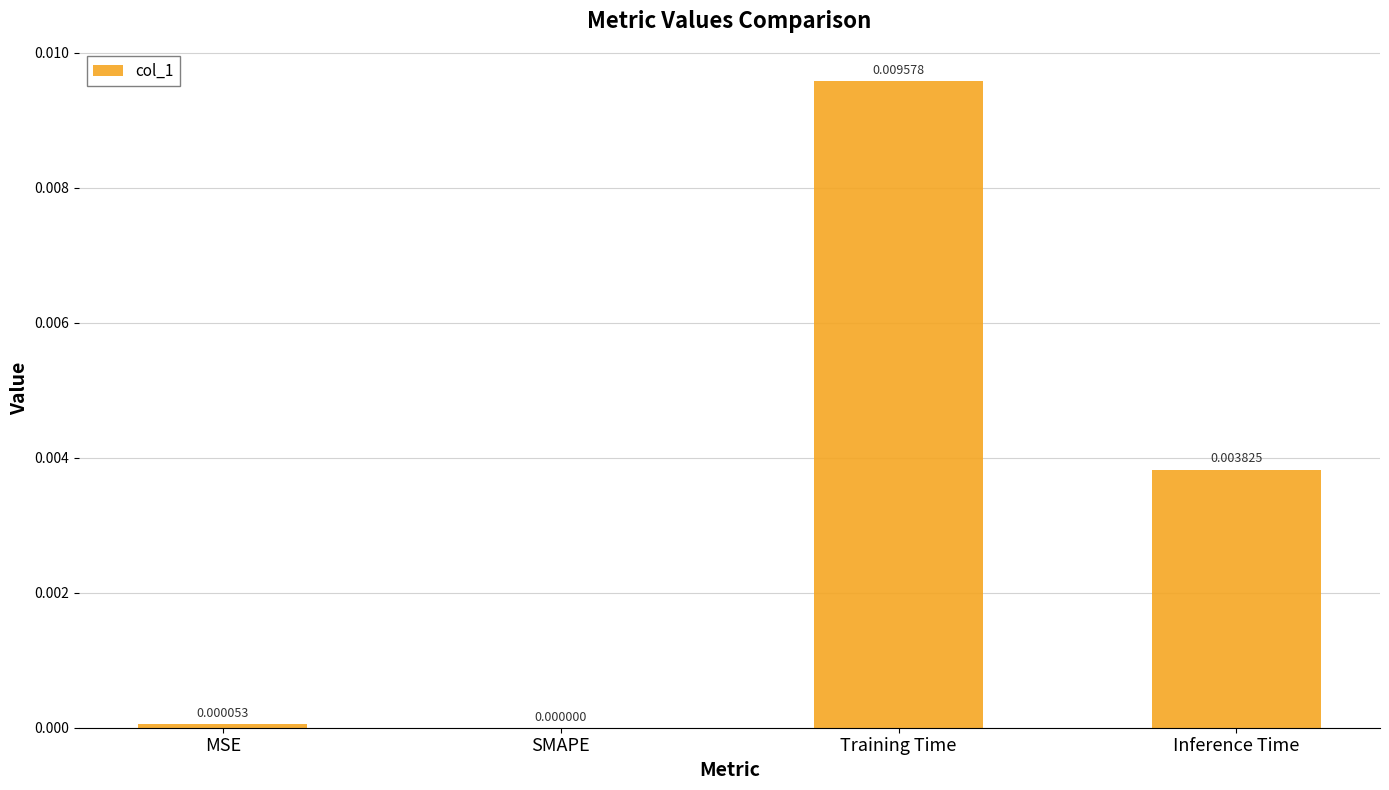

Which category has the highest value across all series?

Training Time